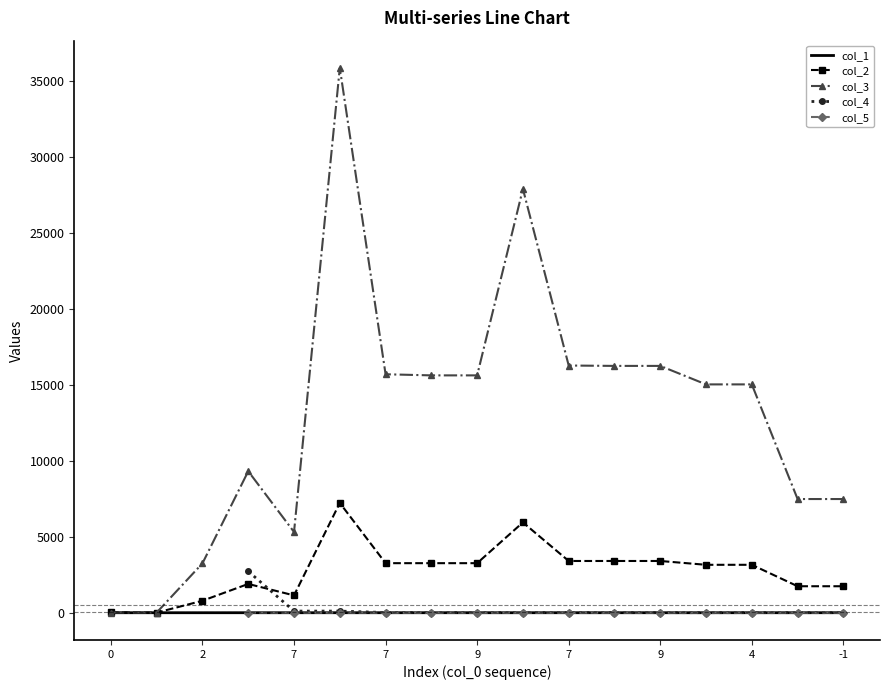

Which category has the highest value in the col_2 series?

7